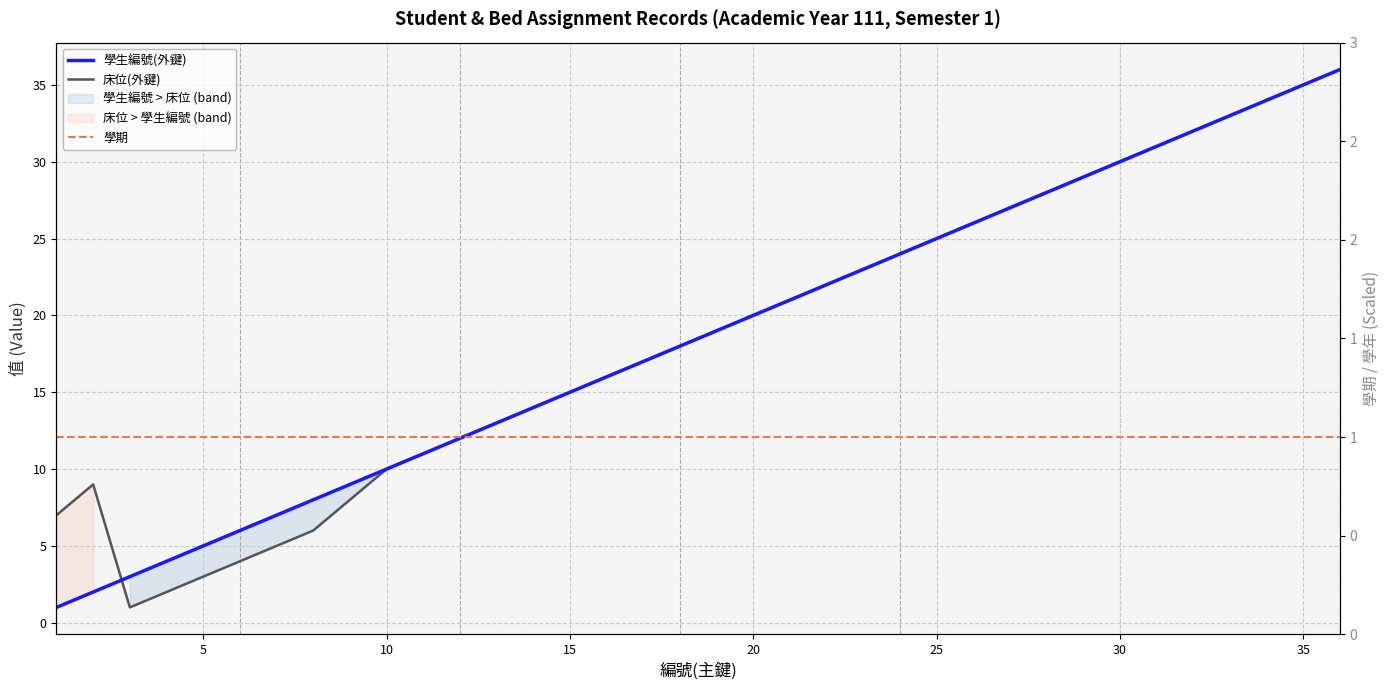

List the series in order of their peak value, lowest first.

學期, 學生編號(外鍵), 床位(外鍵)